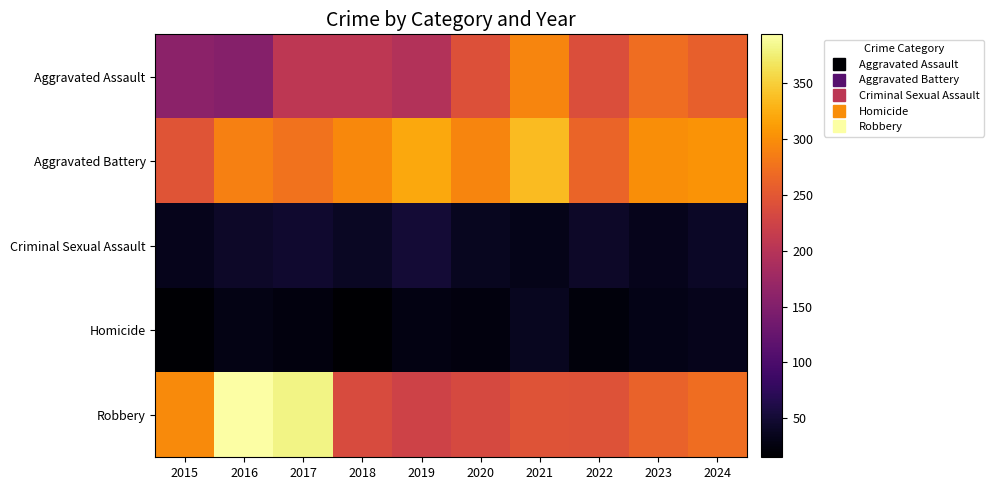

What is the spread (max minus min) of values at 2024?

270